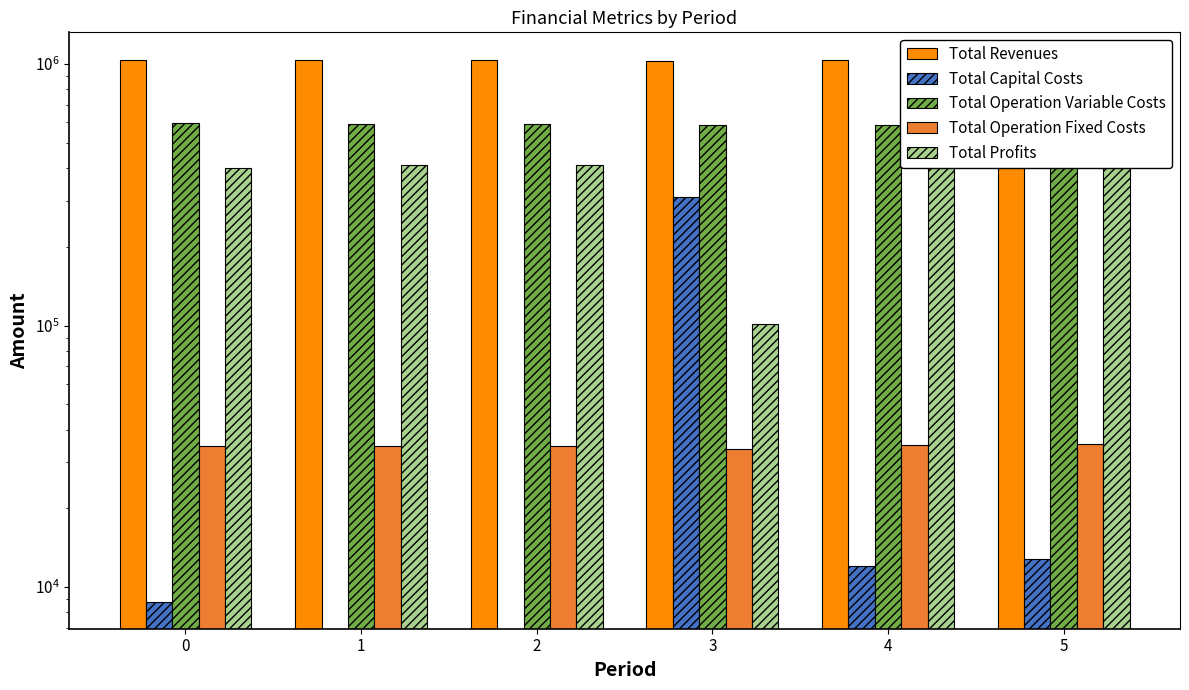

How many data points in Total Capital Costs are above 12000?

2